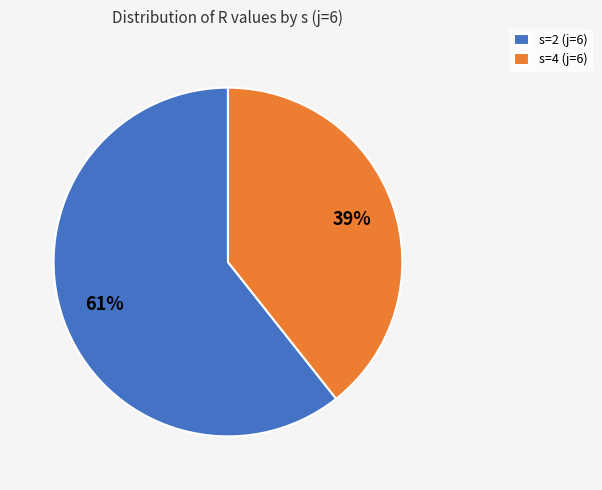

Count the number of slices in the pie.

2